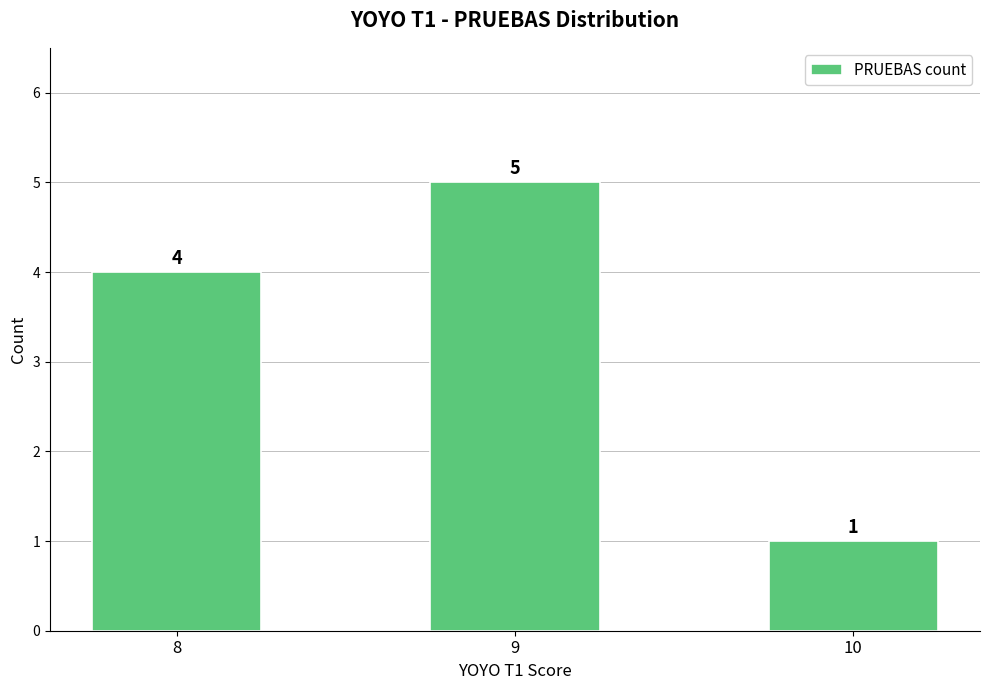

Count the values in the range 1 to 5.

3